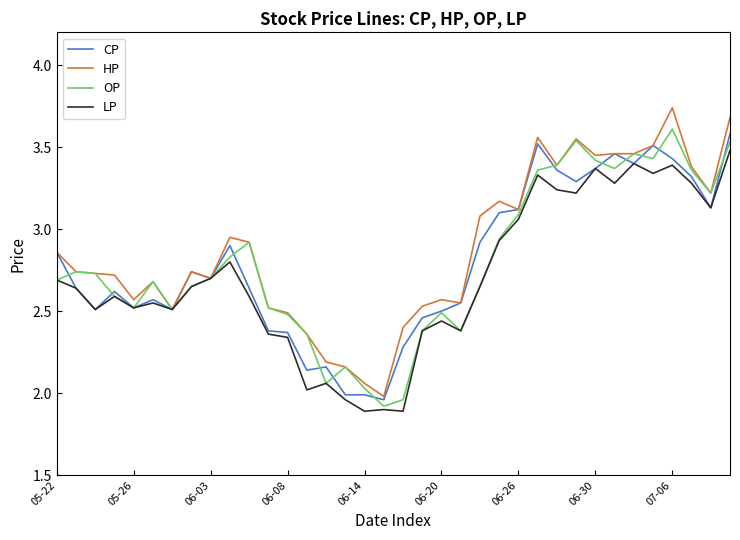

List the series in order of their peak value, highest first.

HP, OP, CP, LP